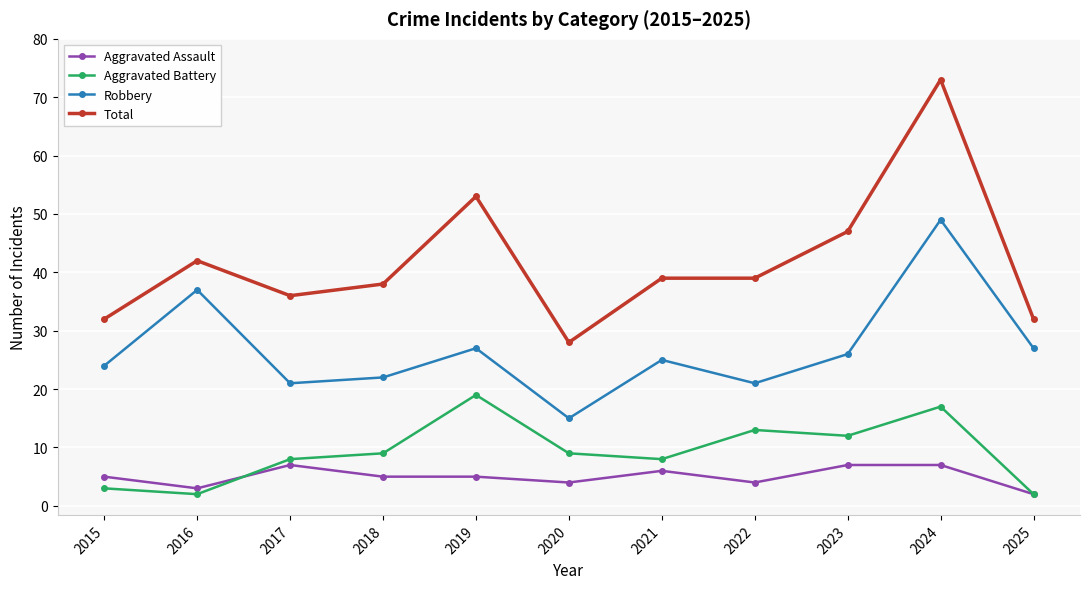

True or false: Aggravated Battery and Robbery intersect in this chart.

False